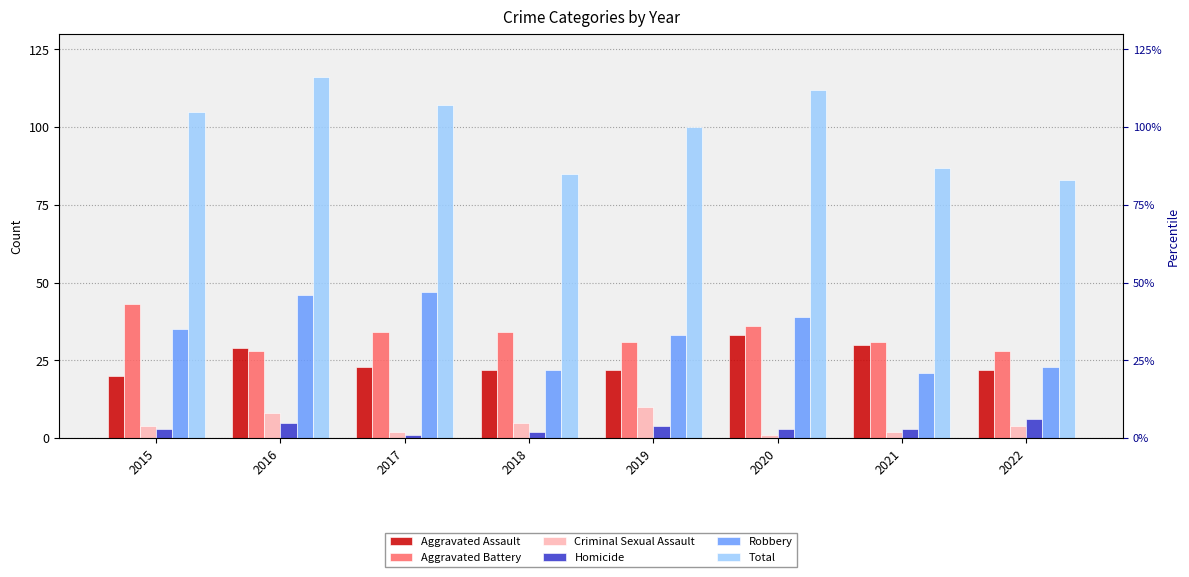

What is the total value across all series at 2017?

214